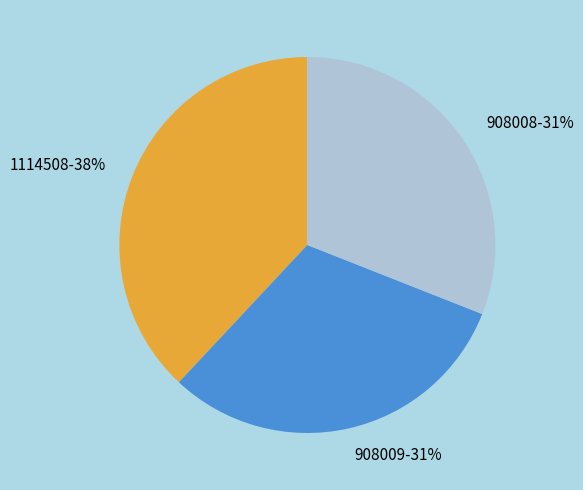

The 1114508 slice represents 38% of the pie. True or false?

True